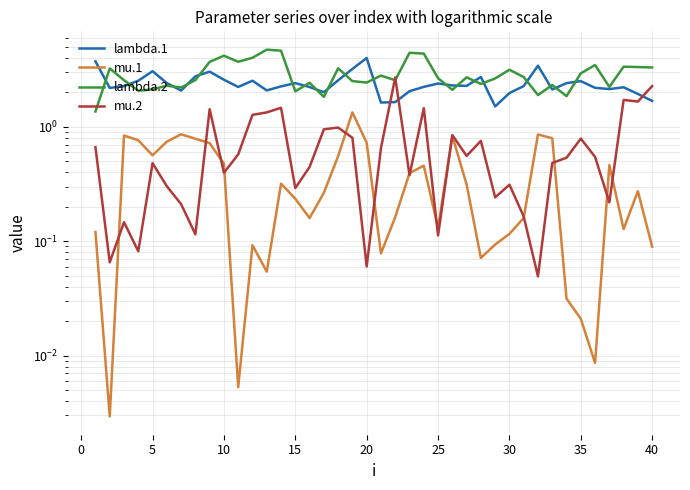

Rank the series at 35 from highest to lowest value.

lambda.2, lambda.1, mu.2, mu.1